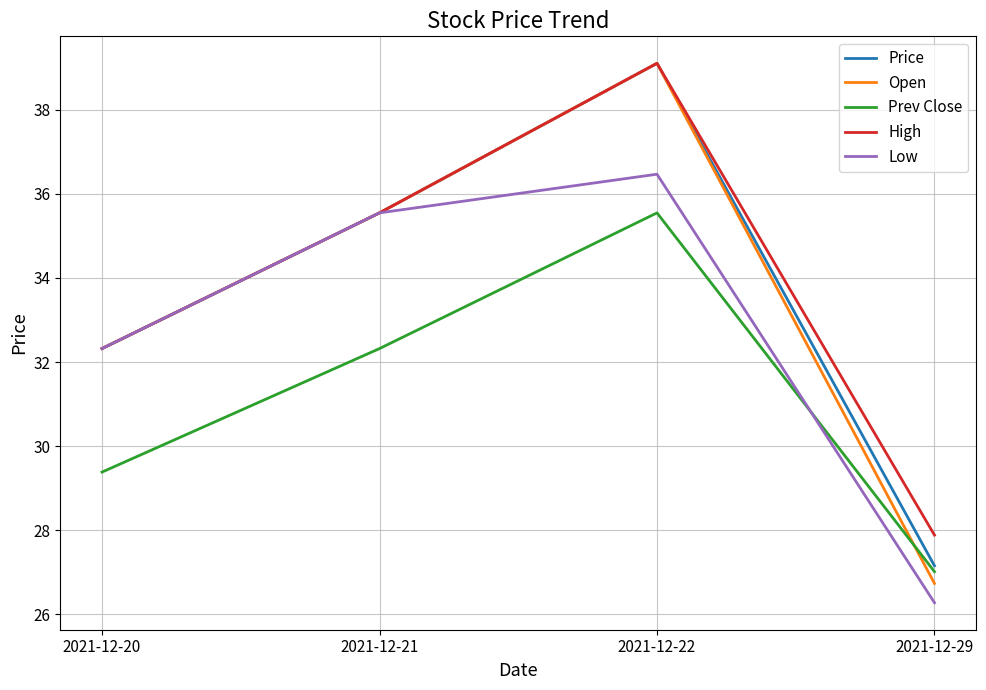

True or false: Prev Close has more than 1 interior local peaks.

False